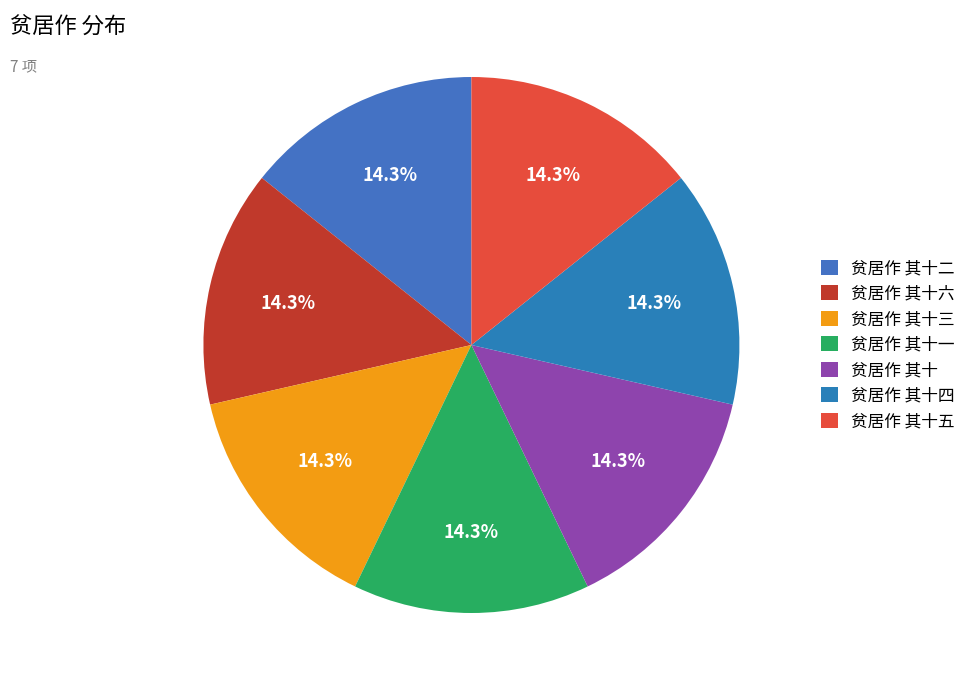

To the nearest percent, what percentage of the pie is 贫居作 其十二?

14%